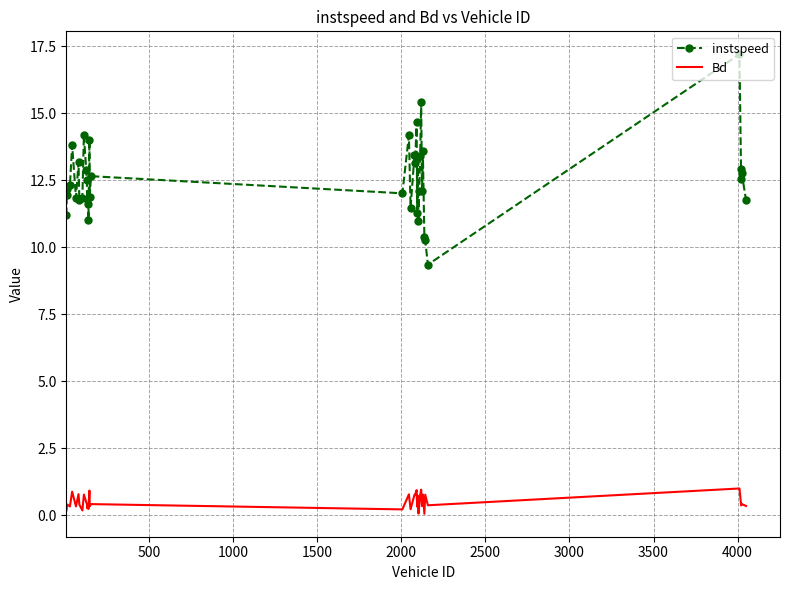

What is the difference between the maximum and minimum values in the instspeed series?

7.8